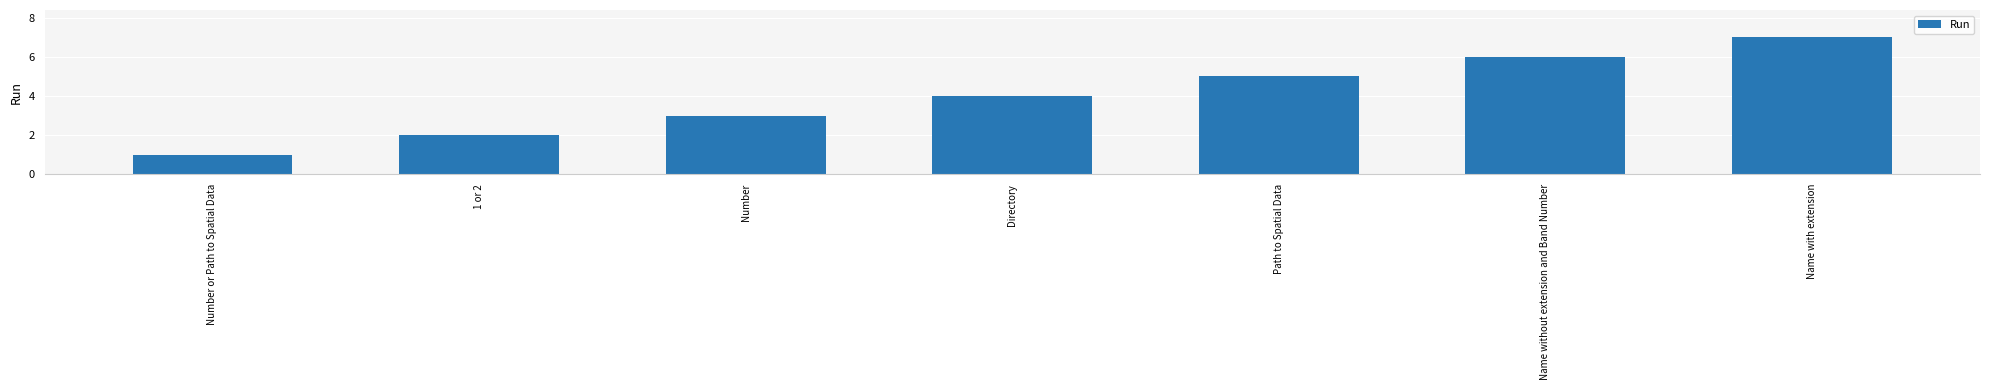

Which has a higher value, Name with extension or Number?

Name with extension